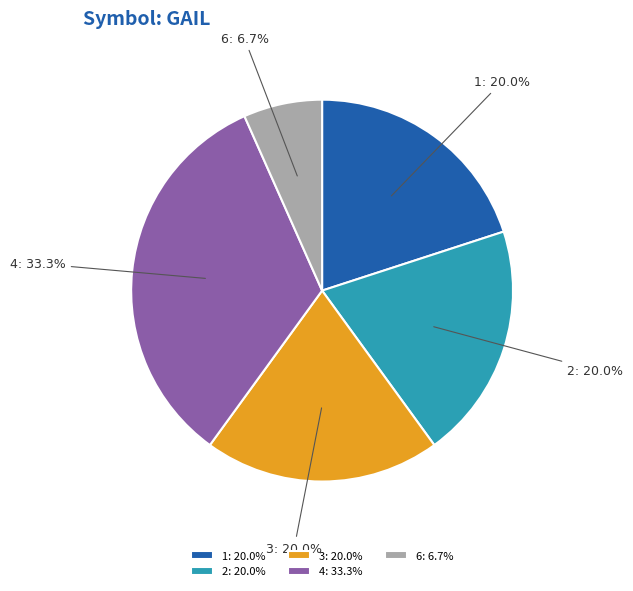

What percentage is NOT represented by 6?

93.3%